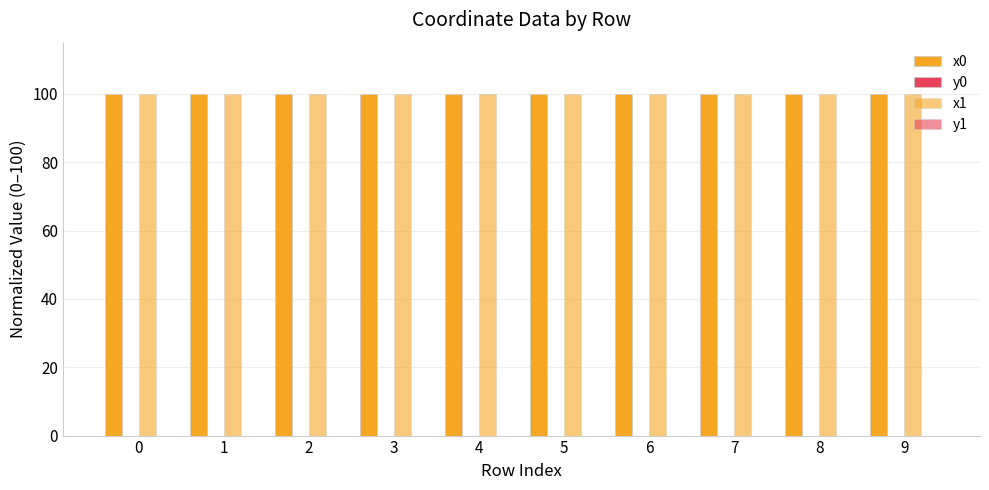

Does the chart contain stacked bars?

No